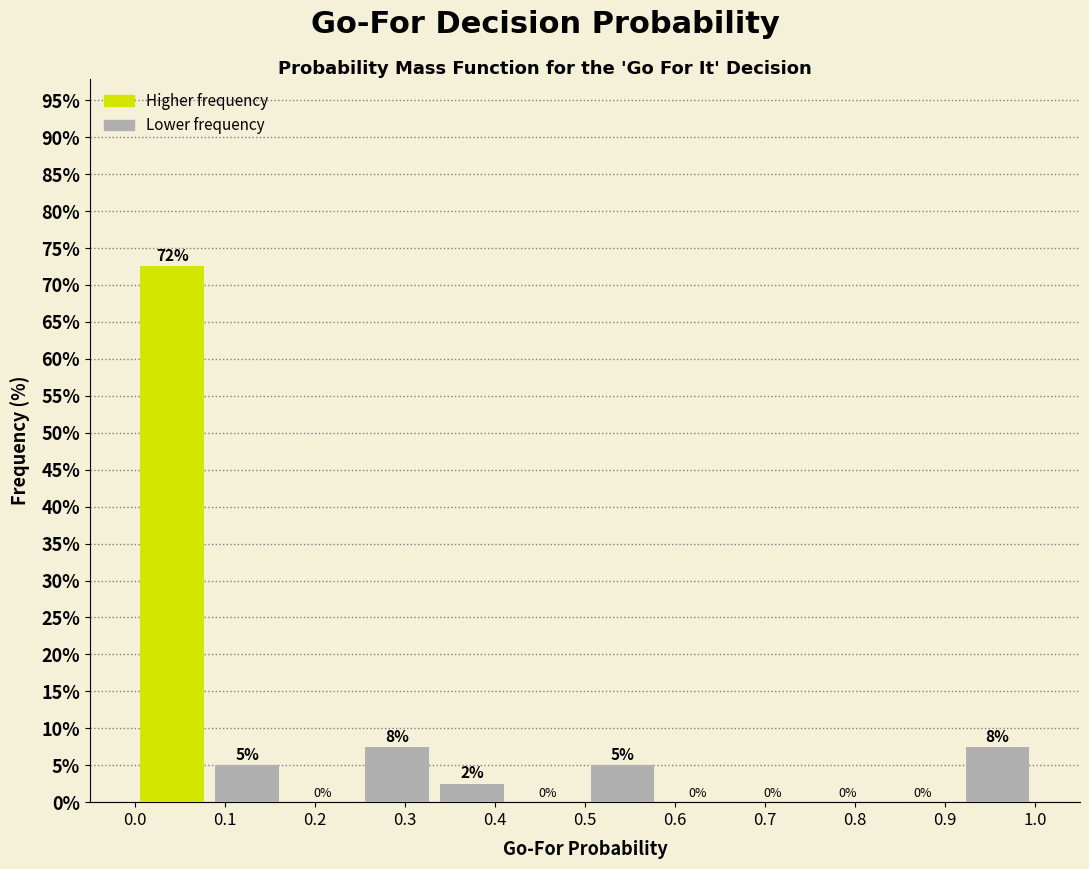

Over which range of the x-axis is the bar tallest?

0.00 to 0.08